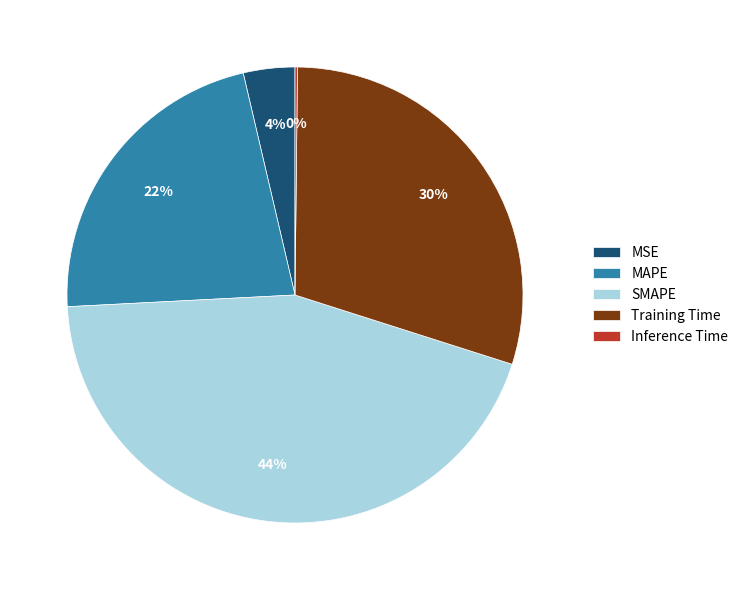

To the nearest percent, what percentage of the pie is SMAPE?

44%